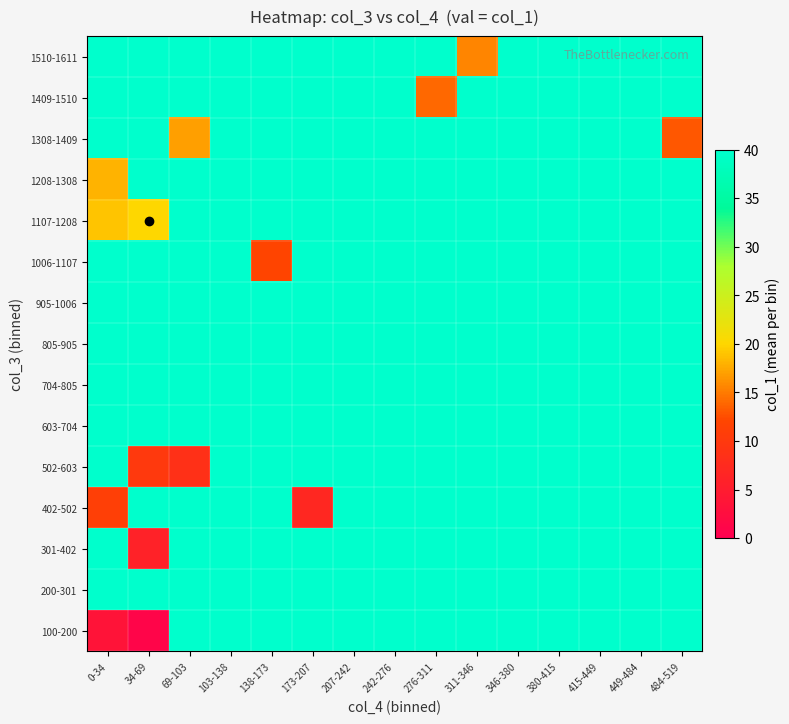

Which category has the highest value across all series?

69-103